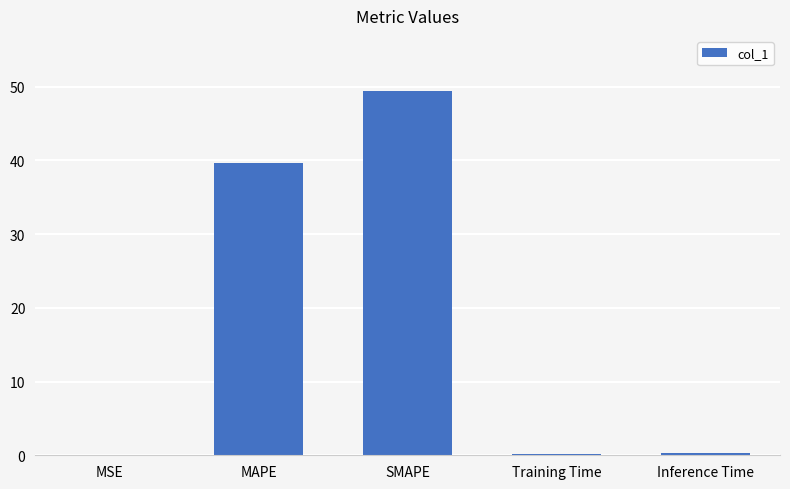

The value at SMAPE is 49.5. True or false?

True